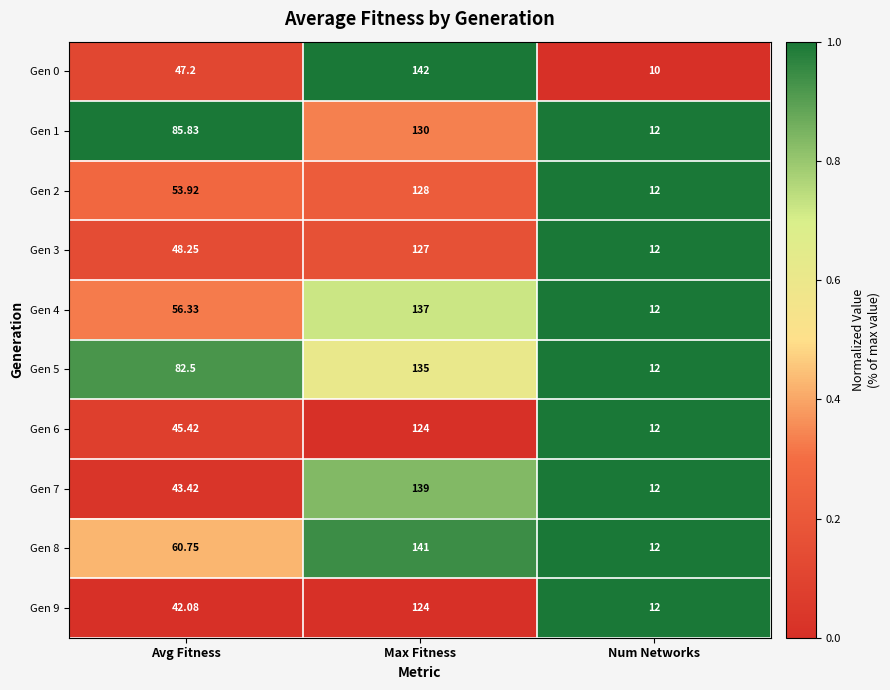

Which series has the widest spread of values?

Gen 0